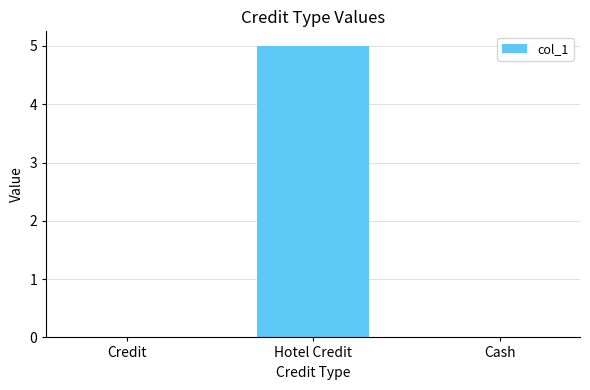

What is the change in value from Hotel Credit to Cash?

-5